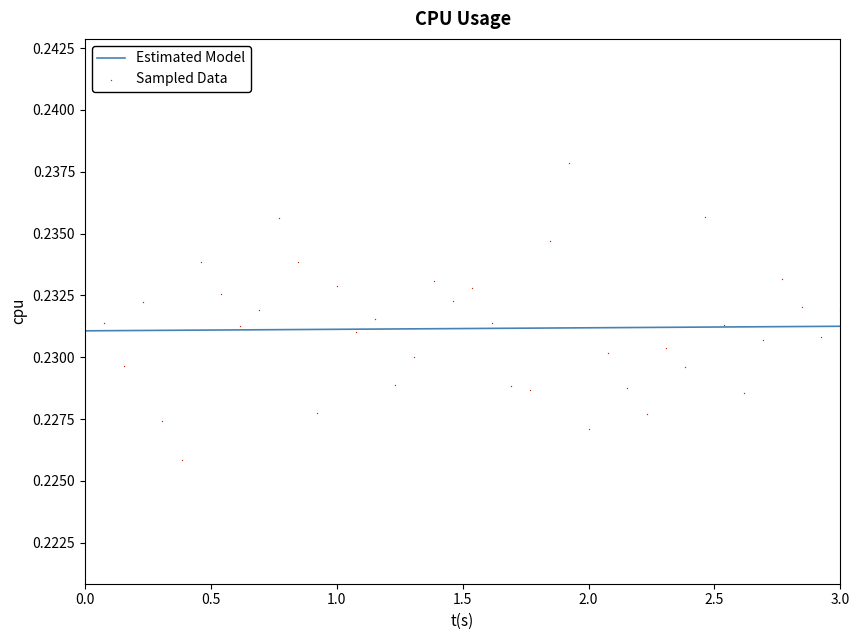

Which series reaches the maximum Y coordinate?

Sampled Data